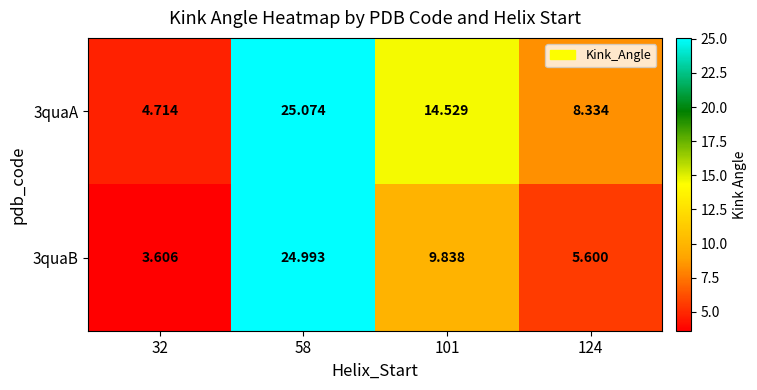

Which series changed the most between 32 and 124?

3quaA